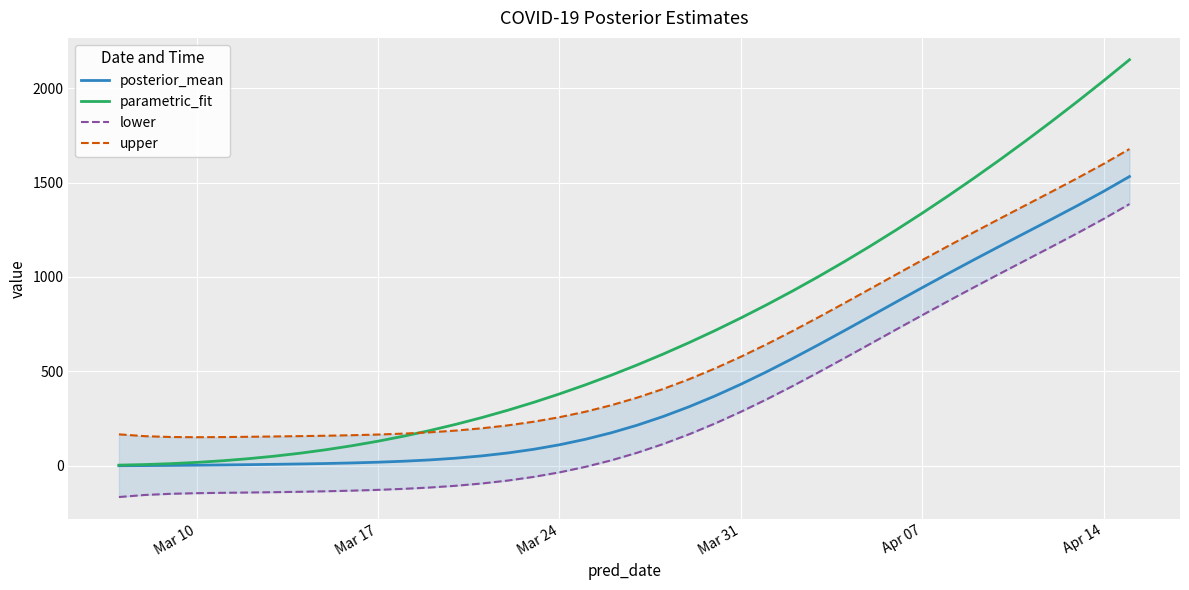

How many values in the parametric_fit series are below 533?

20